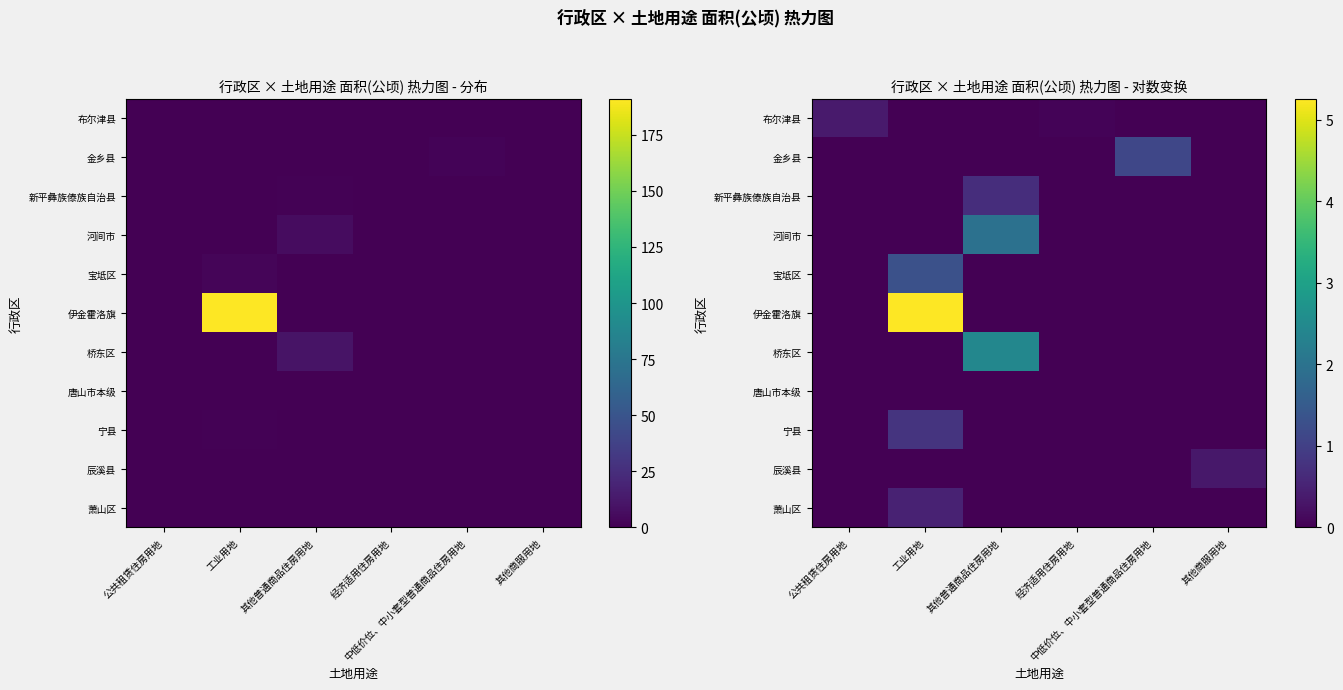

The 宝坻区 series shows 0.5 at 经济适用住房用地. True or false?

False